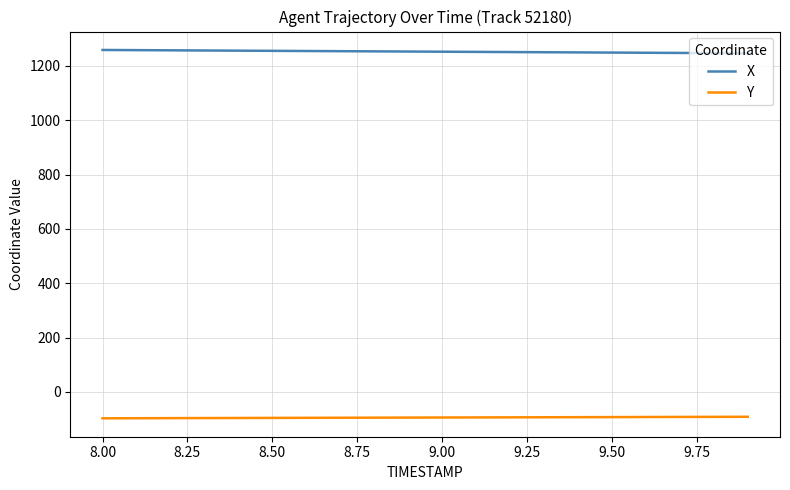

What is the smallest value displayed?

-96.9